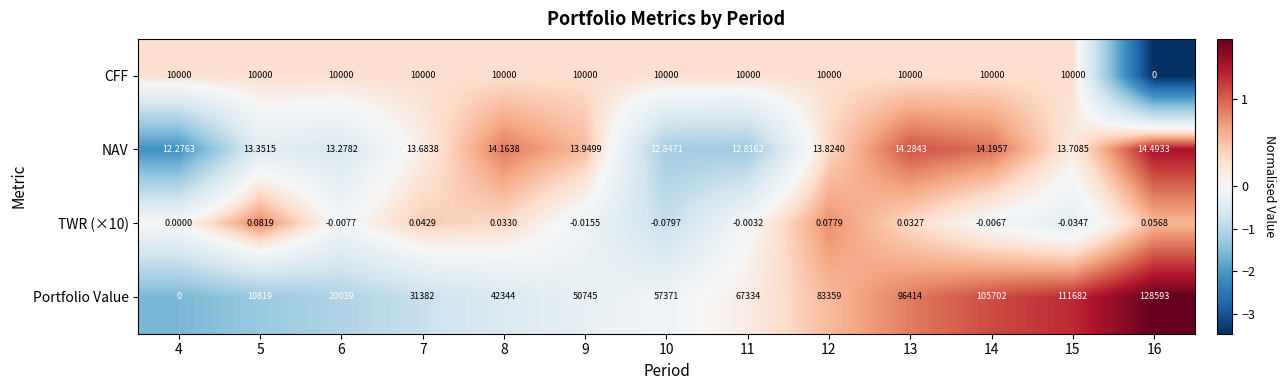

Which series has the widest spread of values?

Portfolio Value